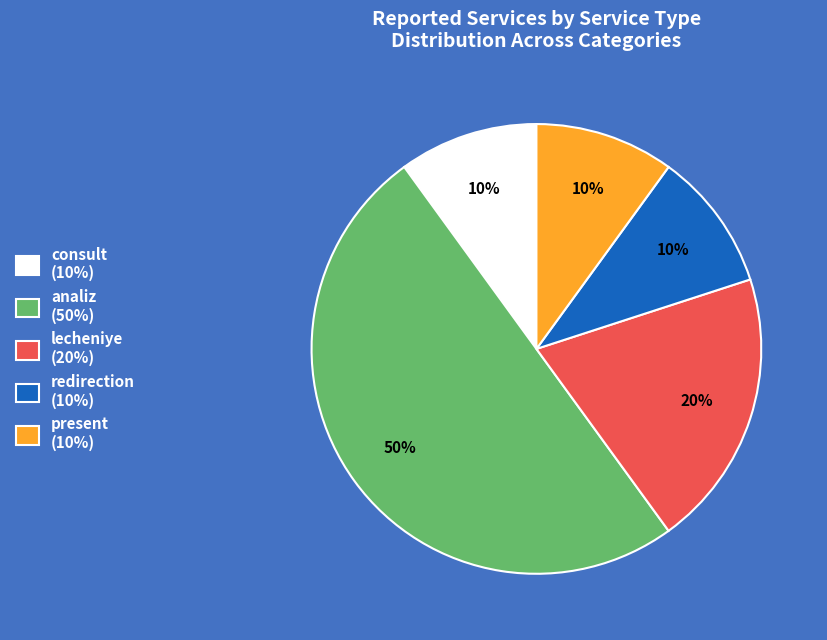

Is it true that lecheniye is 8% of the pie?

False